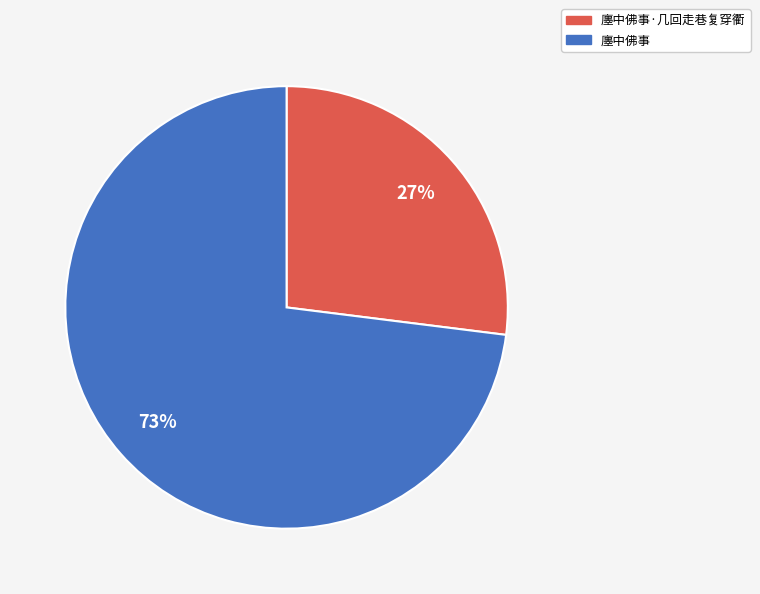

Approximately how many times larger is the value at 廛中佛事·几回走巷复穿衢 compared to 廛中佛事?

0.4